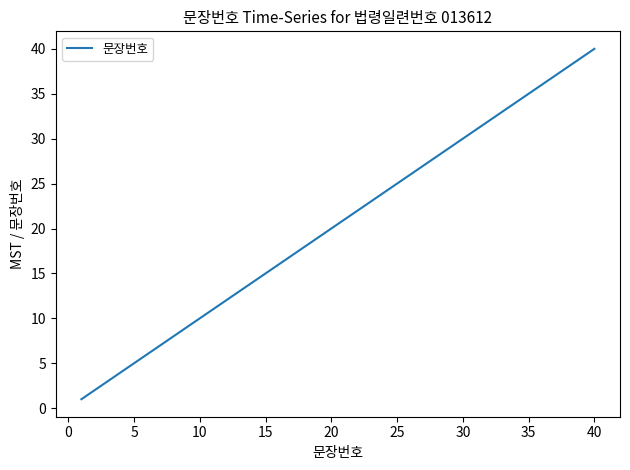

Reading left to right, what are all the values shown in this chart?

1	2	3	4	5	6	7	8	9	10	11	12	13	14	15	16	17	18	19	20	21	22	23	24	25	26	27	28	29	30	31	32	33	34	35	36	37	38	39	40